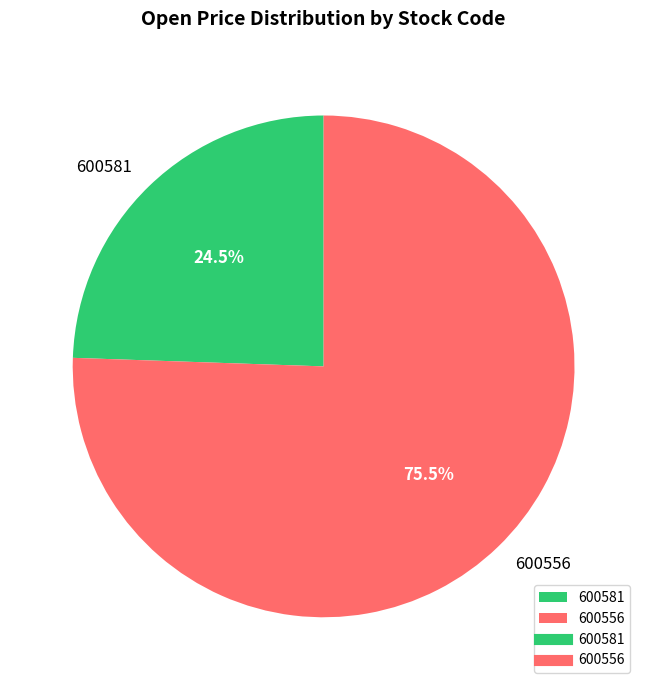

To the nearest percent, what is the average slice percentage?

50%